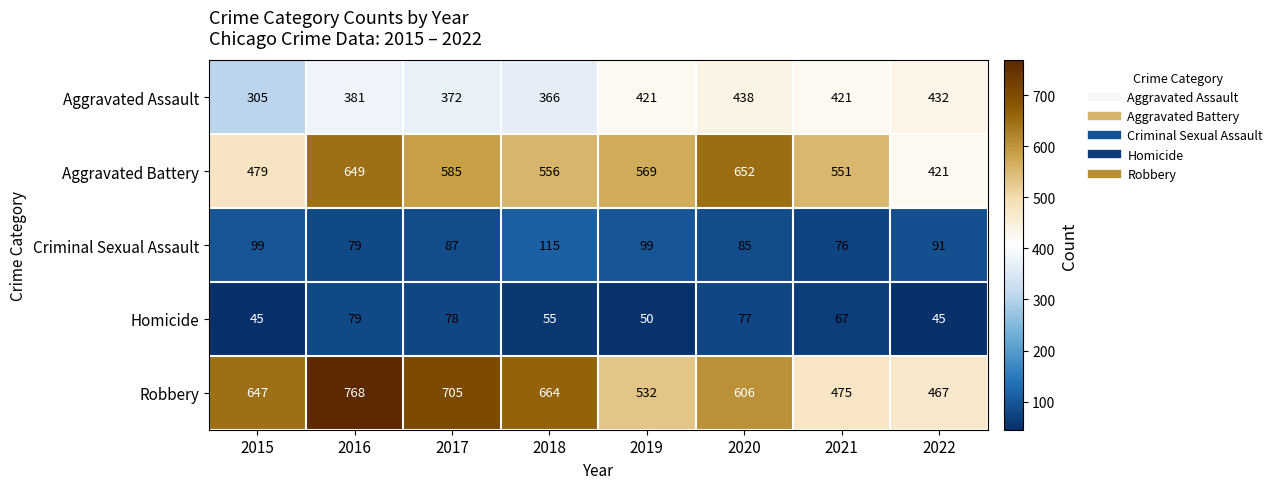

What is the smallest value displayed?

45